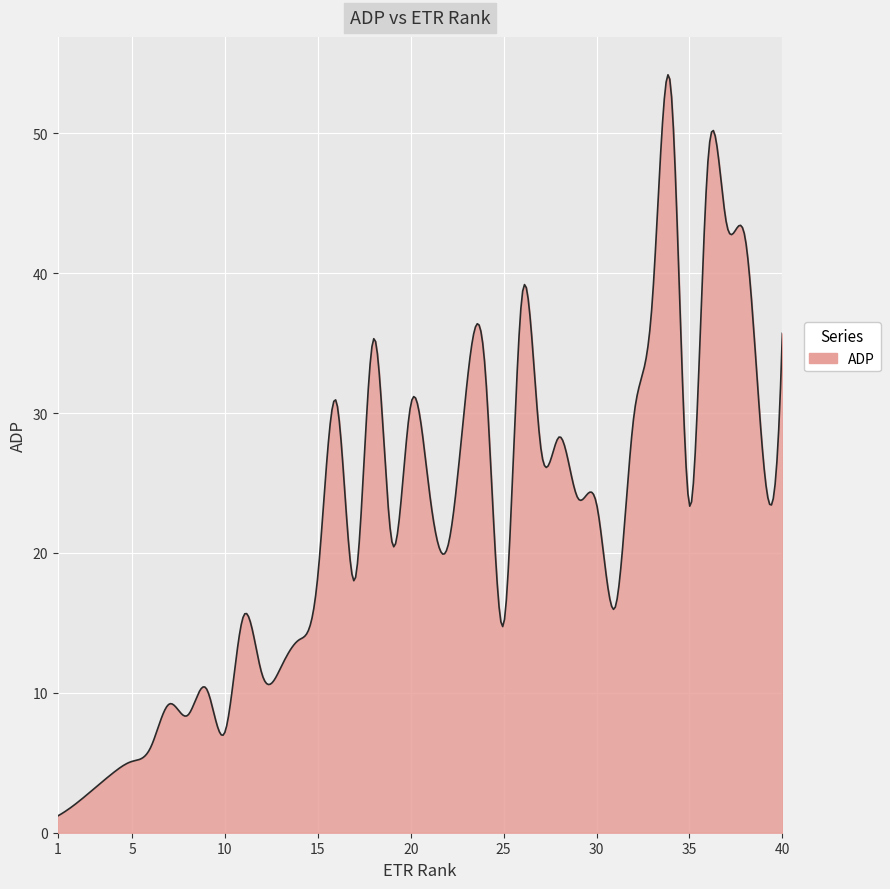

What is the greatest value displayed?

54.2